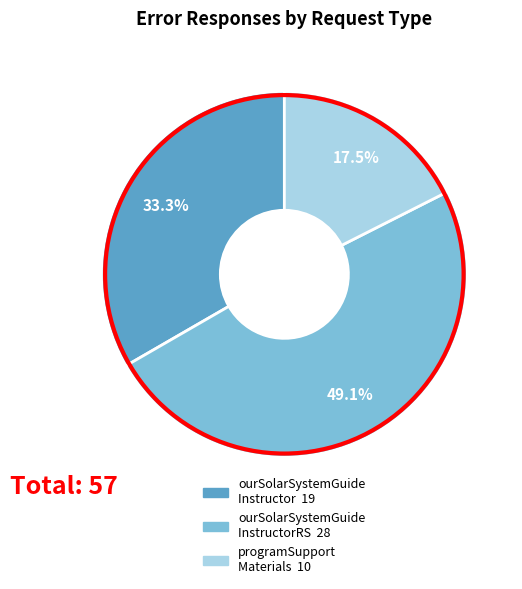

How many slices are in this pie chart?

3